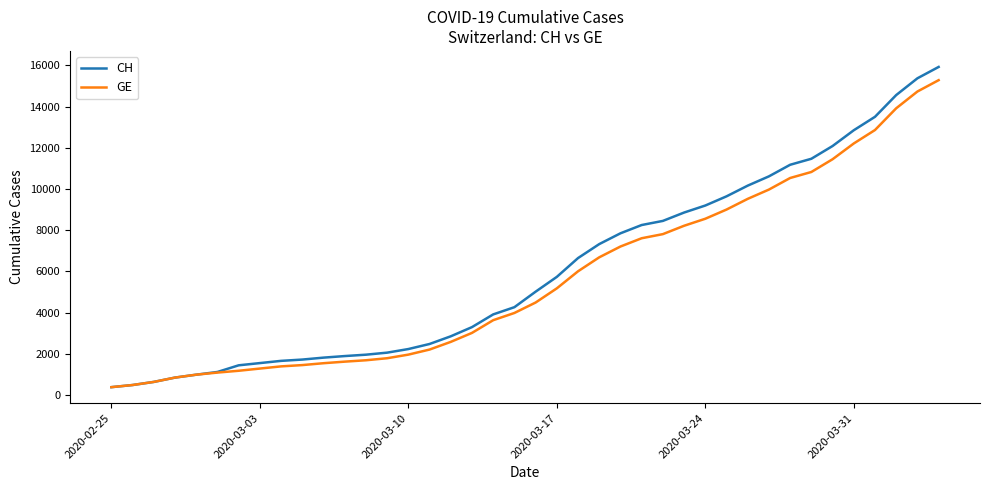

What is the greatest value displayed?

15926